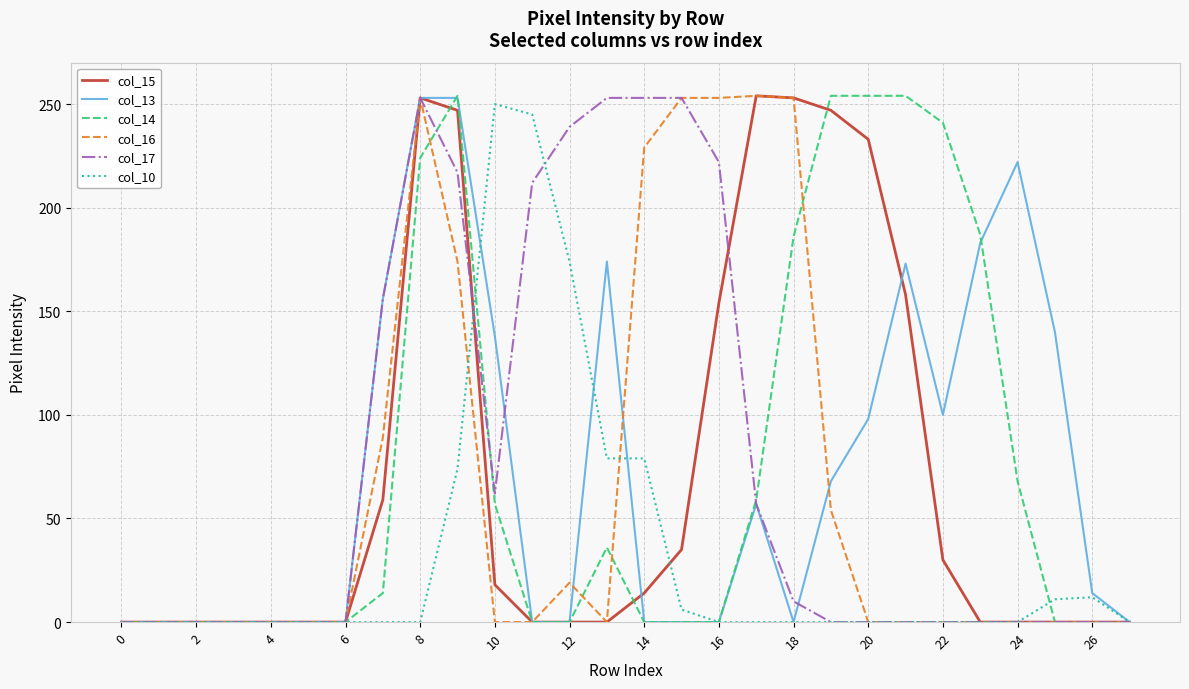

What is the maximum value shown in the chart?

254